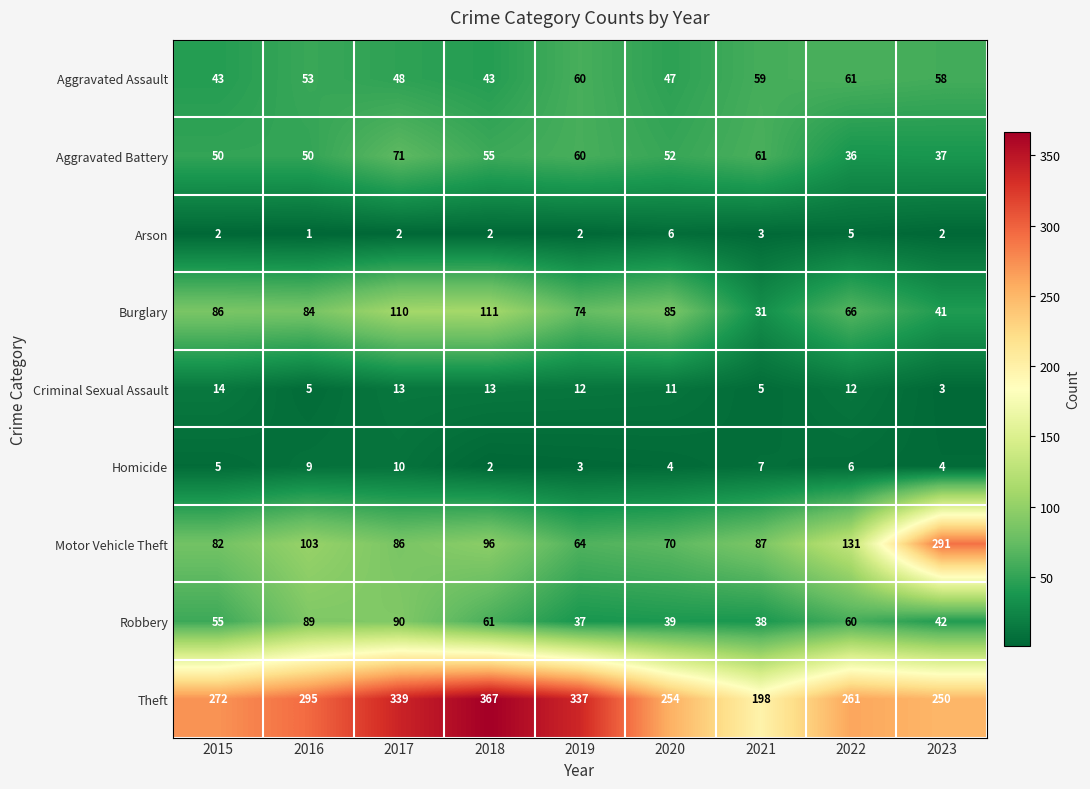

What is the maximum value shown in the chart?

367